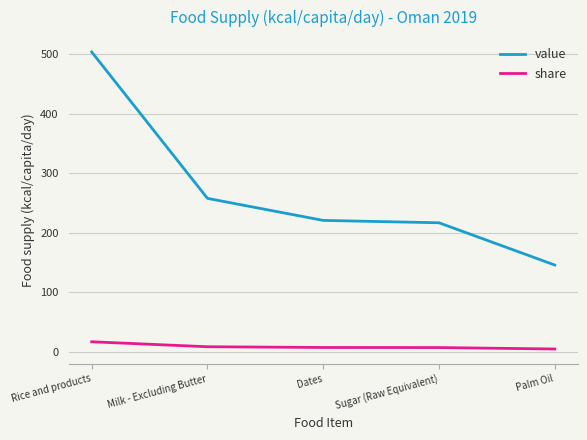

What is the lowest value of the value series?

146.0